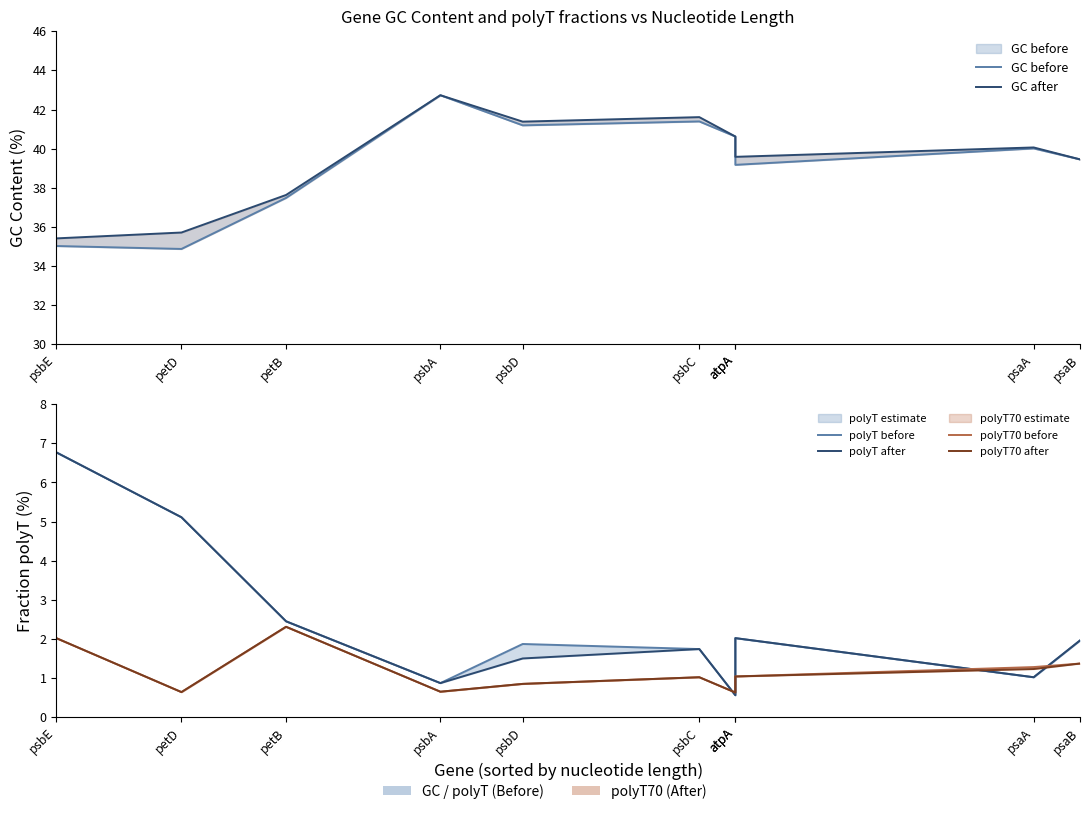

What is the sum of all polyT before values?

24.4